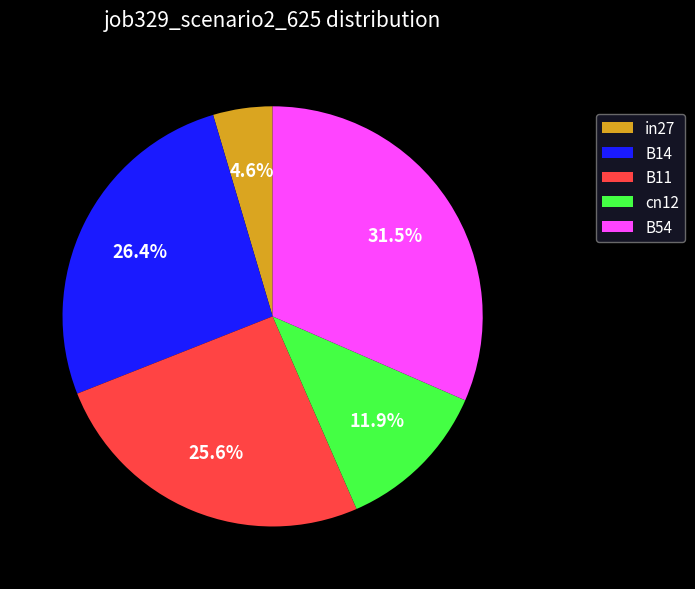

Which slice is the largest?

B54